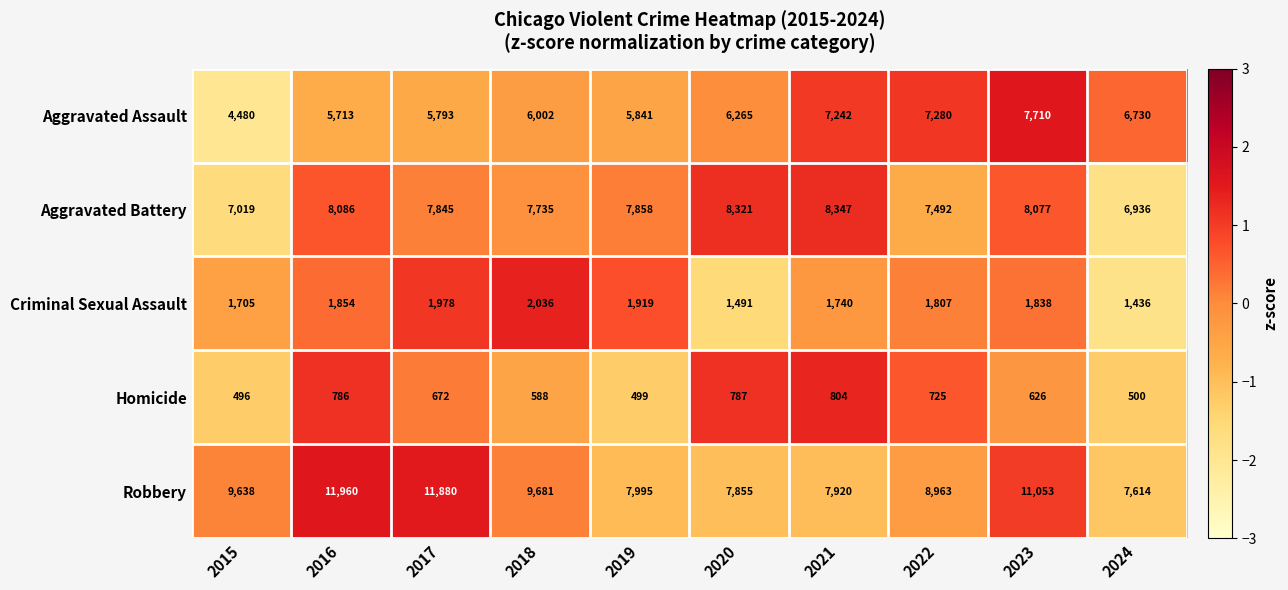

Count the number of data series in this chart.

5